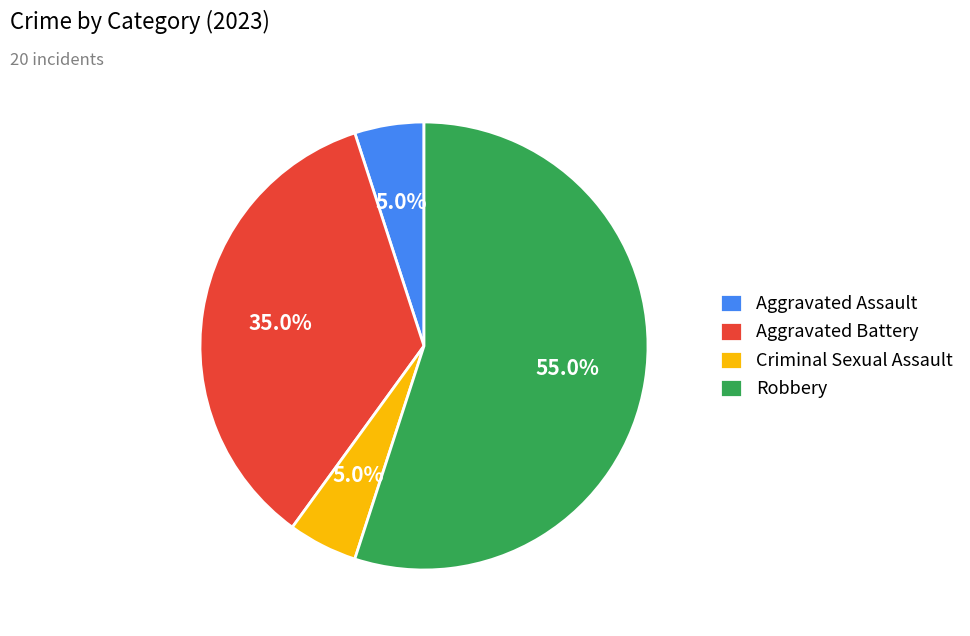

True or false: Criminal Sexual Assault accounts for 5% of the total.

True